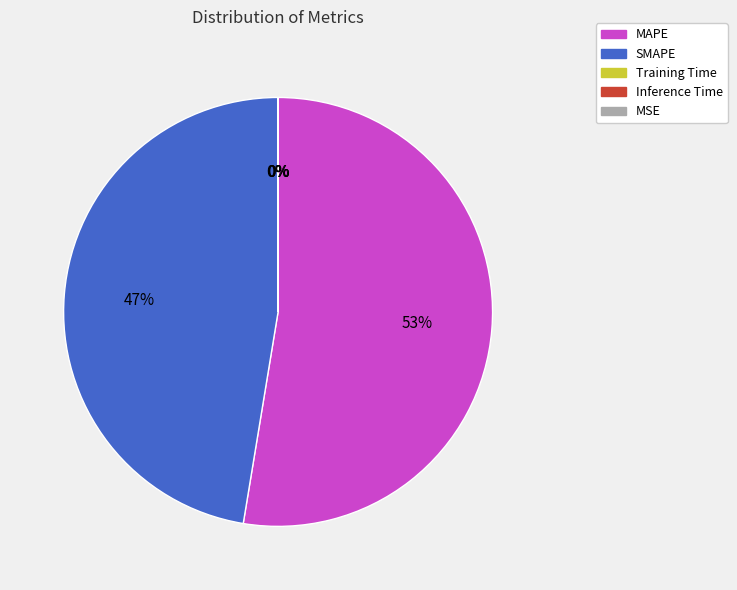

Which category has the biggest portion of the pie?

MAPE